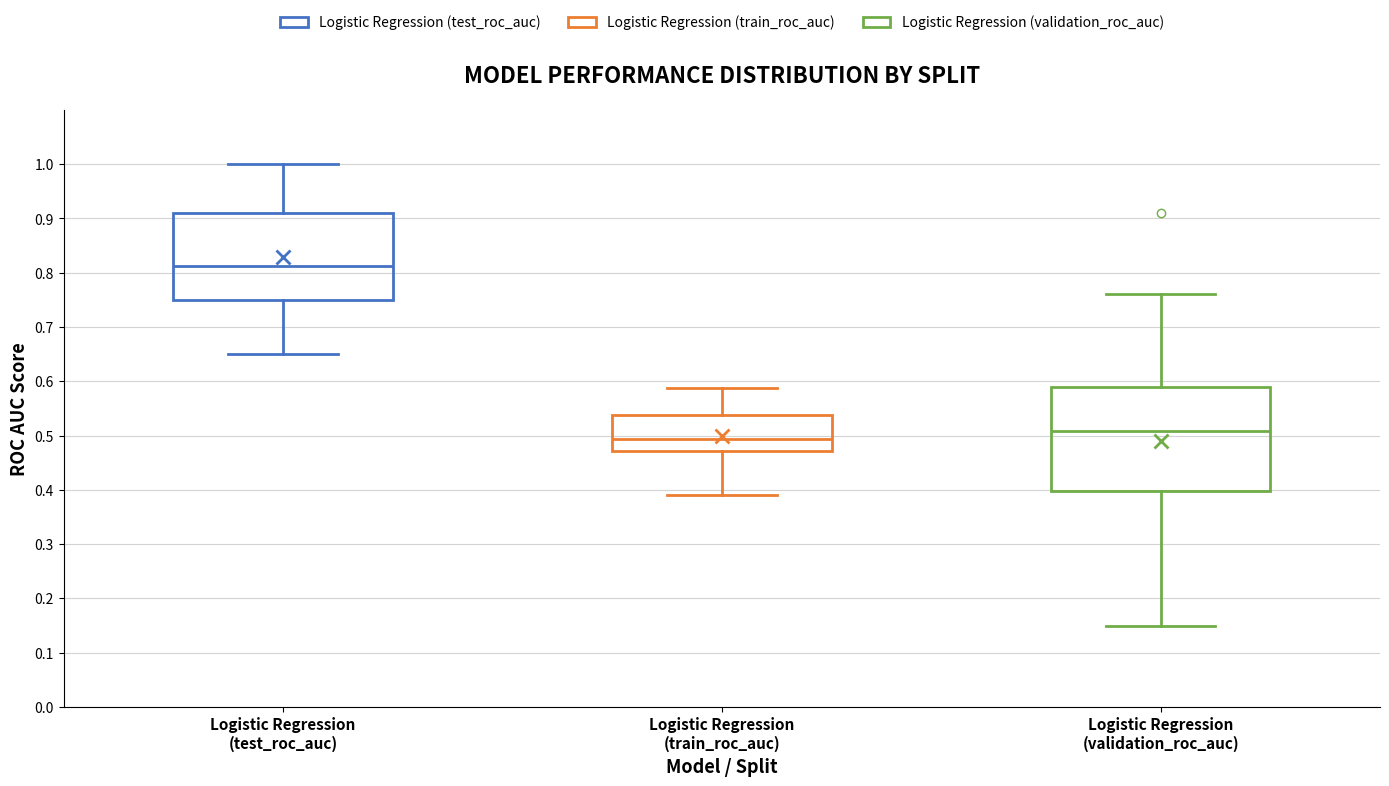

Reading left to right, transcribe this box plot: for each box, give where its median line is, the range the box spans, and where its two whiskers end, as read against the y-axis. The values are not printed on the chart, so give them approximately, as read against the axis.

Logistic Regression (test_roc_auc): median 0.81, box 0.75 to 0.91, whiskers 0.65 to 1.00
Logistic Regression (train_roc_auc): median 0.49, box 0.47 to 0.54, whiskers 0.39 to 0.59
Logistic Regression (validation_roc_auc): median 0.51, box 0.40 to 0.59, whiskers 0.15 to 0.76